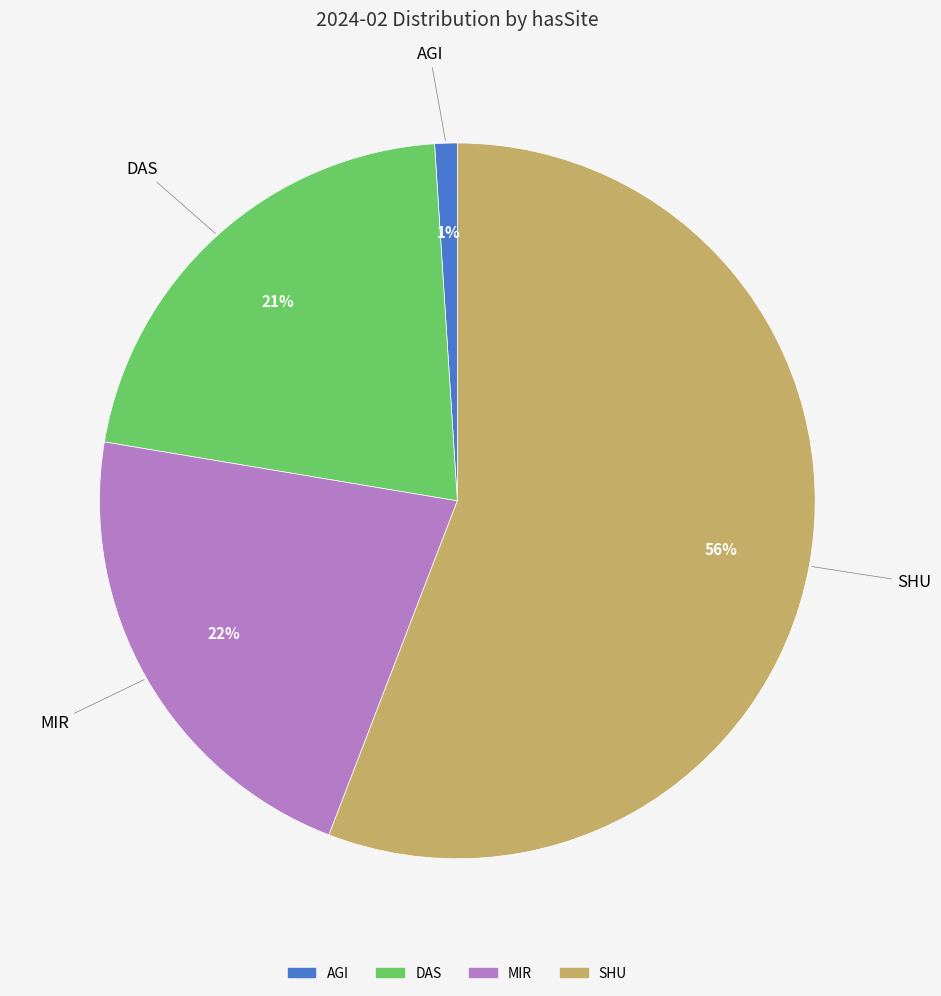

How many segments does this pie chart have?

4